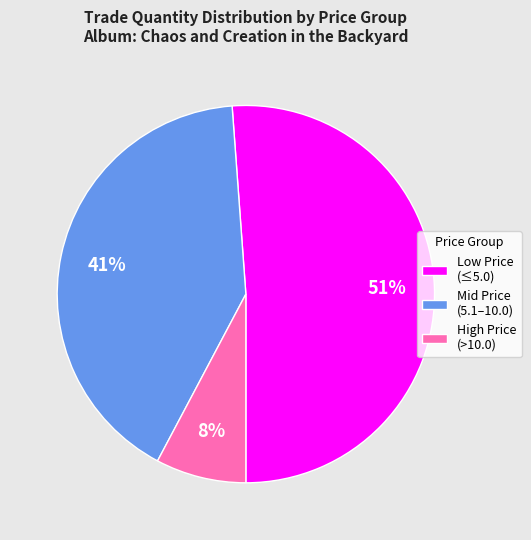

Is Mid Price (5.1–10.0) the majority of the pie?

No